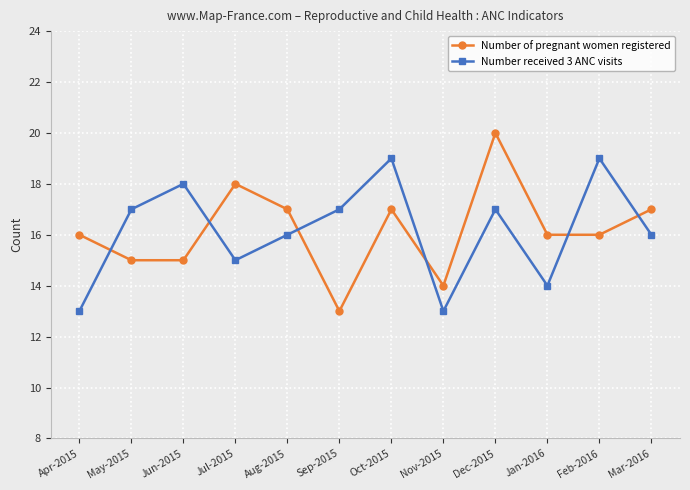

Does the chart have visible grid lines?

Yes